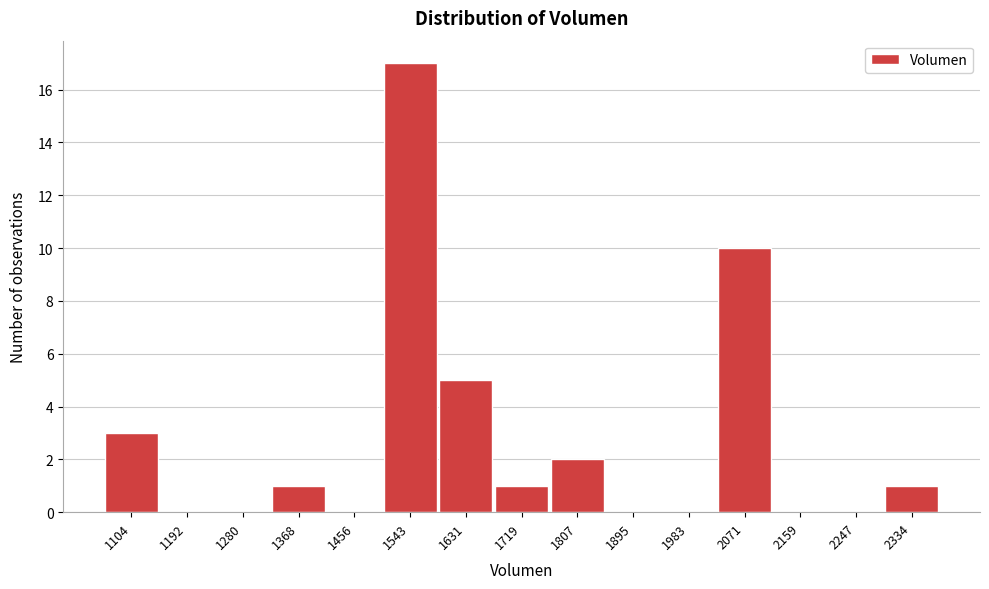

Reading left to right, transcribe this chart: for each bar, give the range it covers on the x-axis and its height. Neither the bar edges nor the heights are printed on the chart, so give them approximately, as read against the axes.

1060 to 1150: 3
1150 to 1240: 0
1240 to 1330: 0
1330 to 1410: 1
1410 to 1500: 0
1500 to 1590: 17
1590 to 1680: 5
1680 to 1770: 1
1770 to 1850: 2
1850 to 1940: 0
1940 to 2030: 0
2030 to 2120: 10
2120 to 2200: 0
2200 to 2290: 0
2290 to 2380: 1